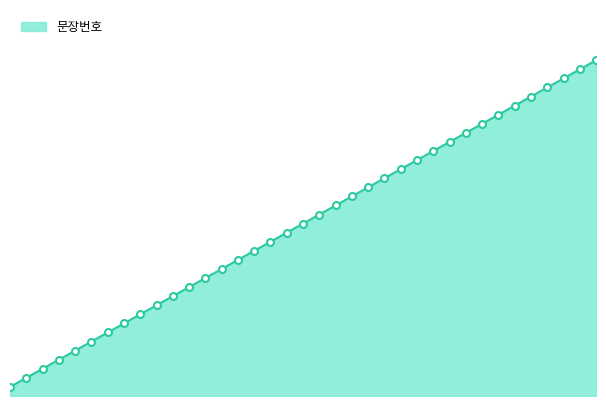

Is this an area chart (filled region under the line)?

Yes